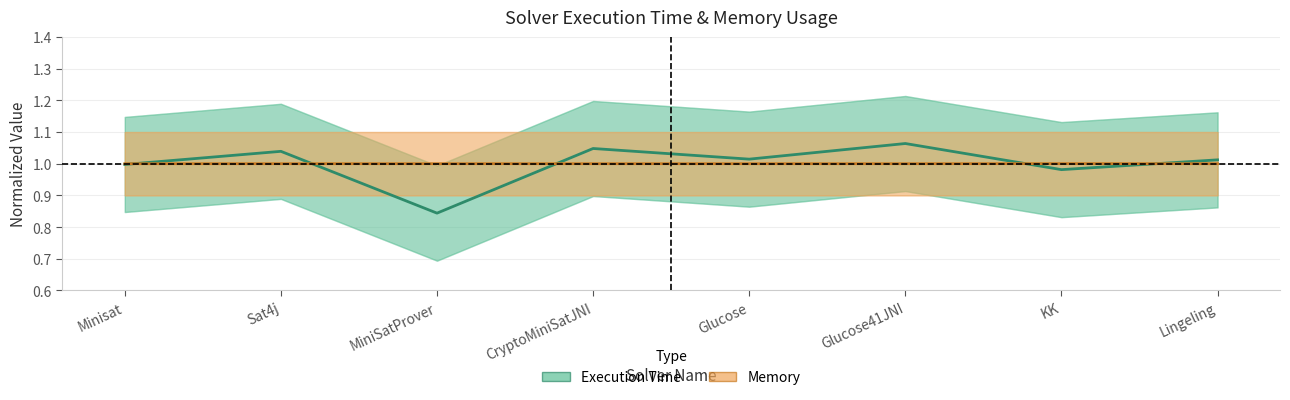

Which label corresponds to the smallest value in the chart?

MiniSatProver